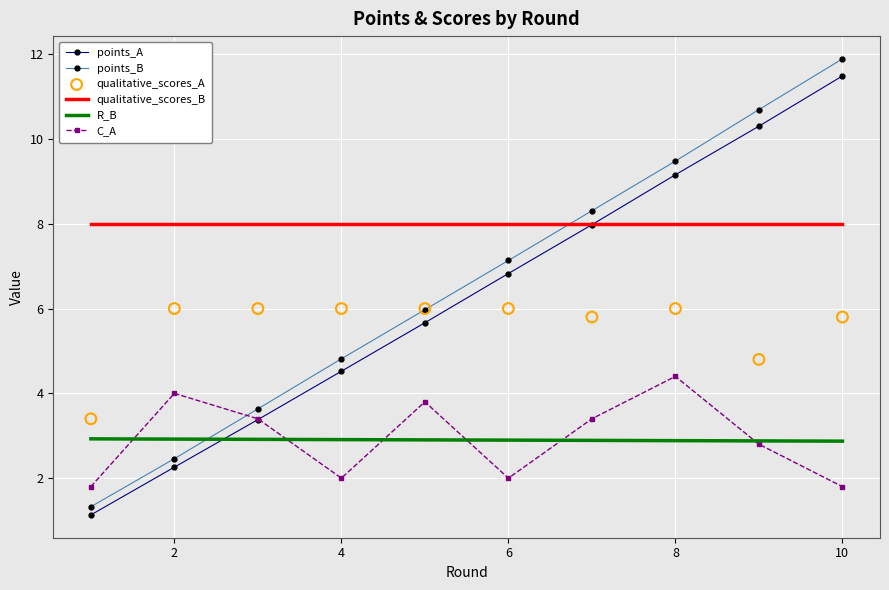

Which series contains the highest Y value?

points_B